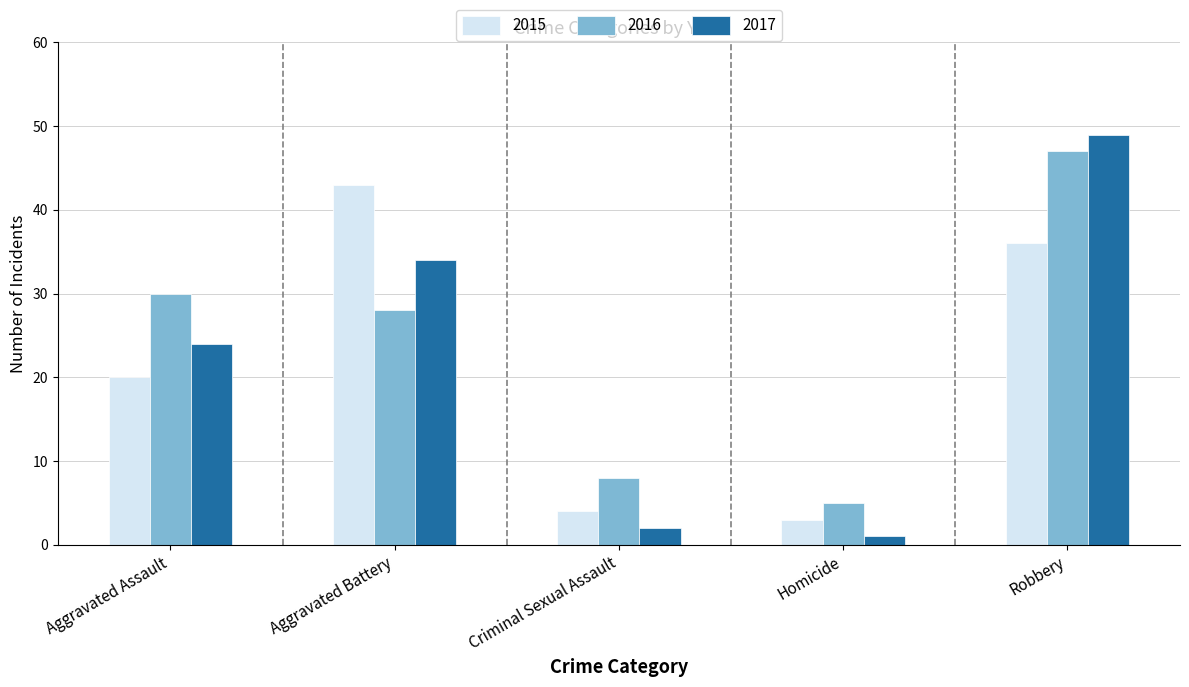

The 2016 series shows 22 at Robbery. True or false?

False